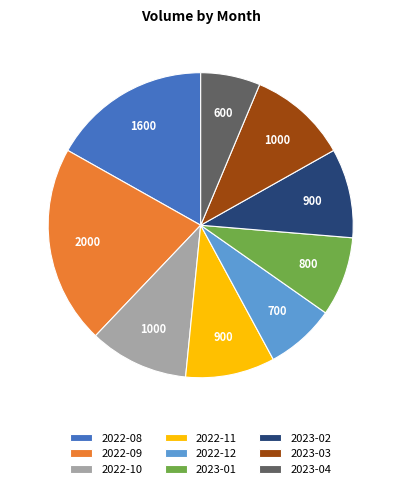

True or false: 2022-10 accounts for 2% of the total.

False